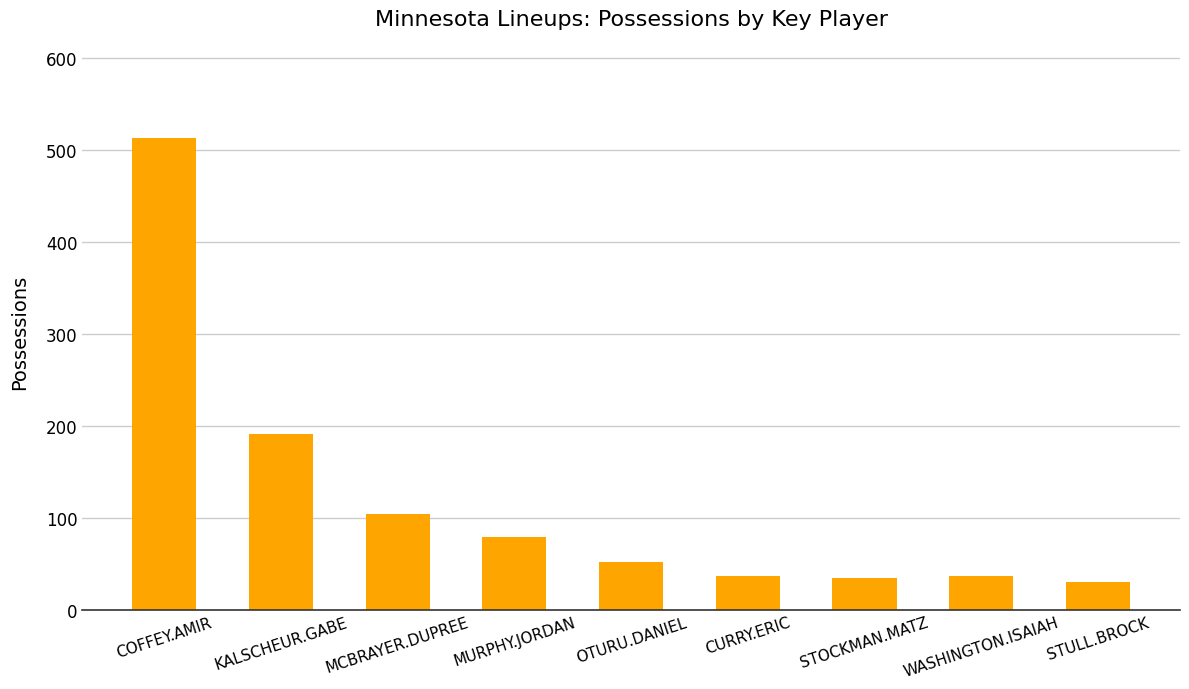

Are the bars horizontal?

No